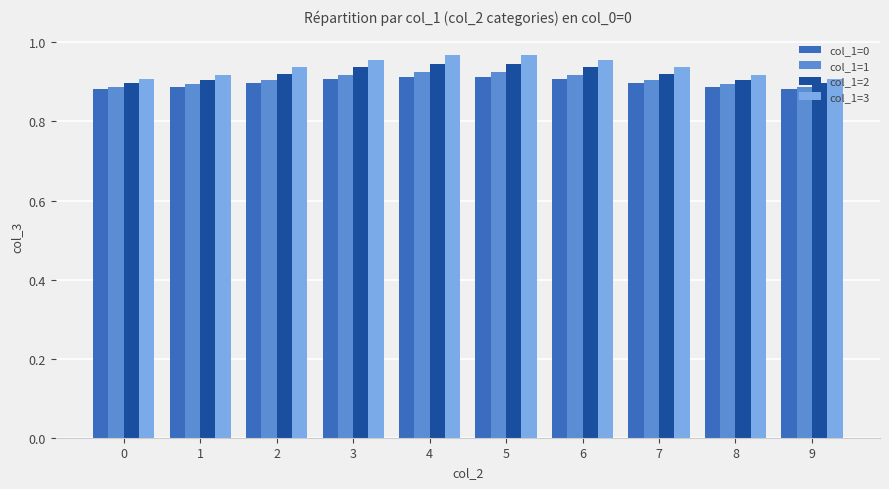

The value of col_1=3 at 1 is 0.2. True or false?

False